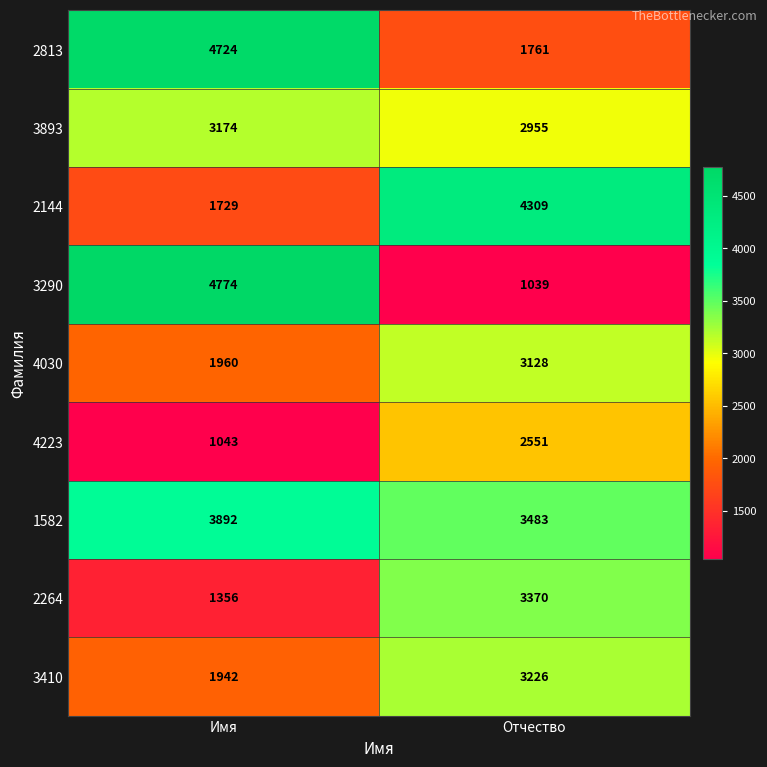

What is the sum of all 2264 values?

4726